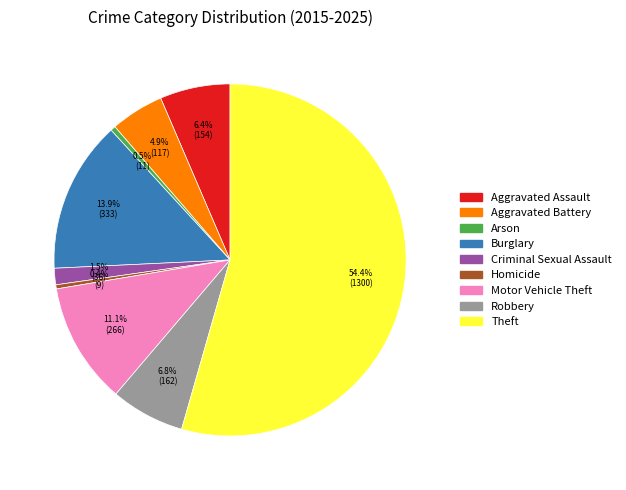

What is the majority slice?

Theft